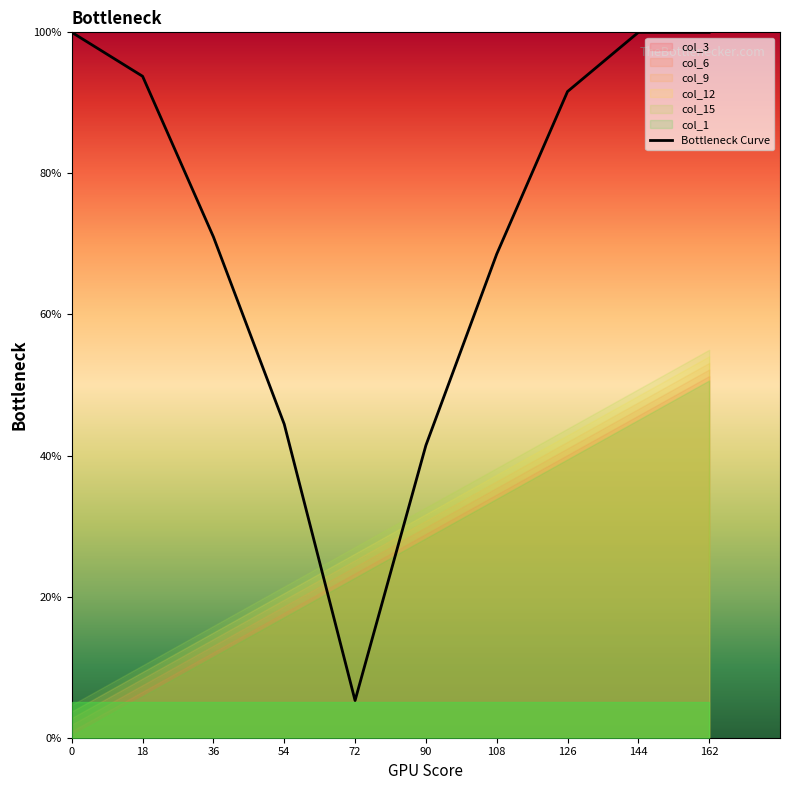

Reading left to right, what are all the values shown in this chart?

0=100.0	18=93.8	36=71.0	54=44.5	72=5.3	90=41.4	108=68.6	126=91.6	144=100.0	162=100.0